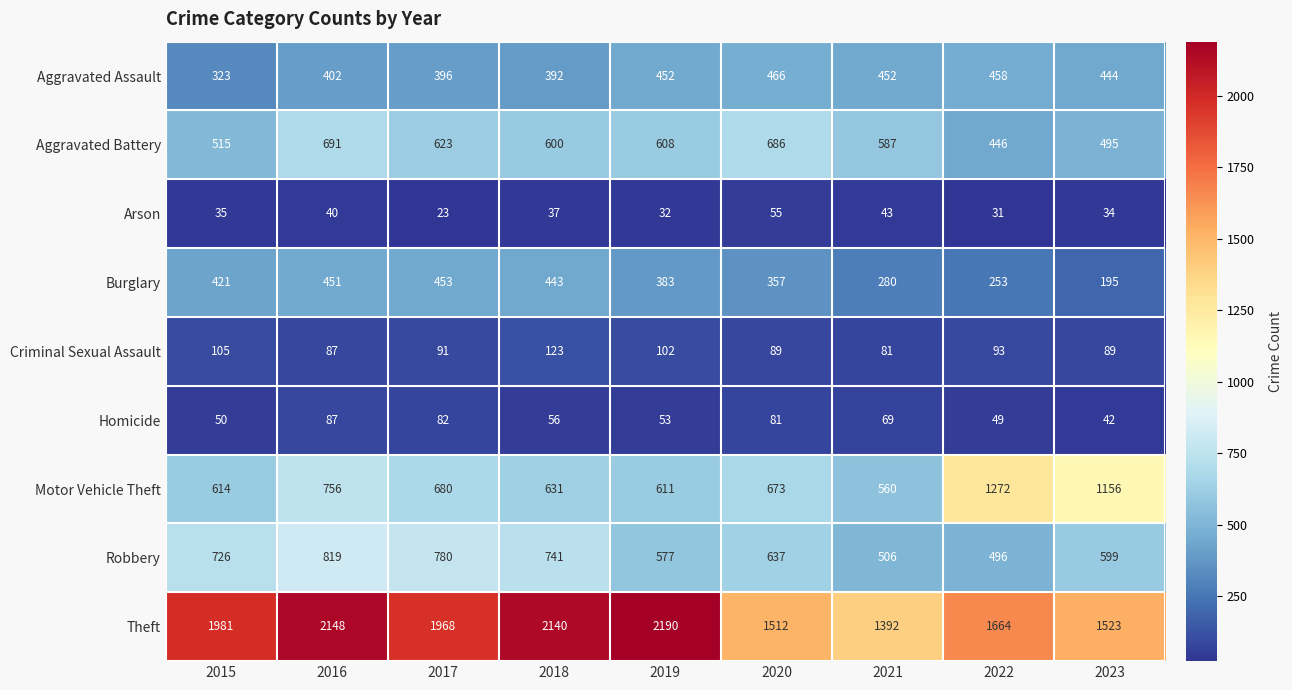

What is the smallest value displayed?

23